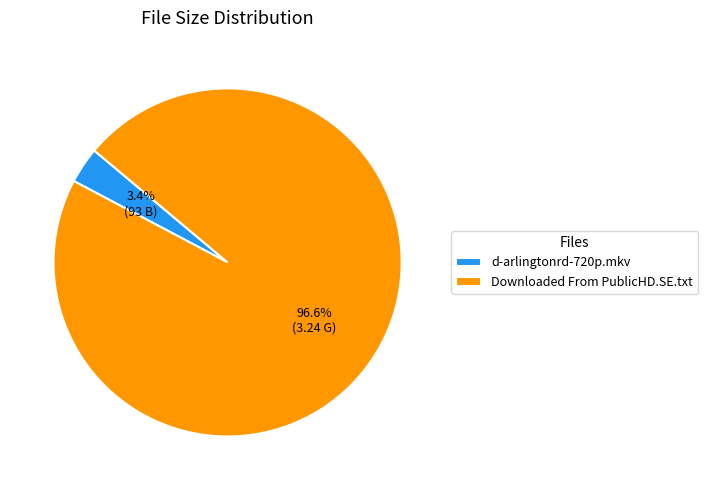

Which has a higher value, d-arlingtonrd-720p.mkv or Downloaded From PublicHD.SE.txt?

Downloaded From PublicHD.SE.txt